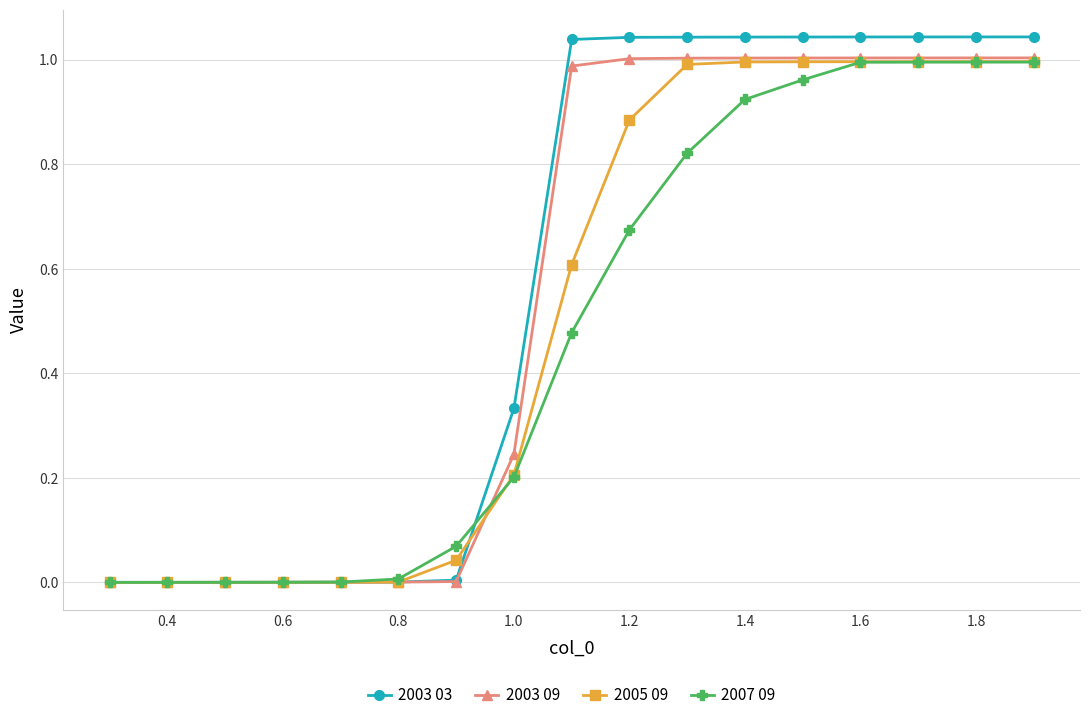

Count the number of categories in the chart.

17